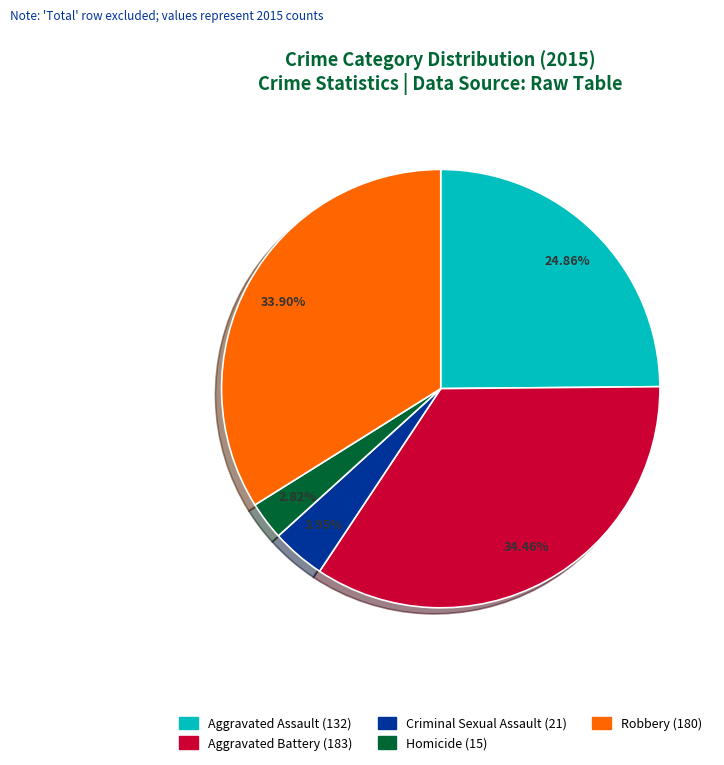

To the nearest percent, what is the average slice percentage?

20%